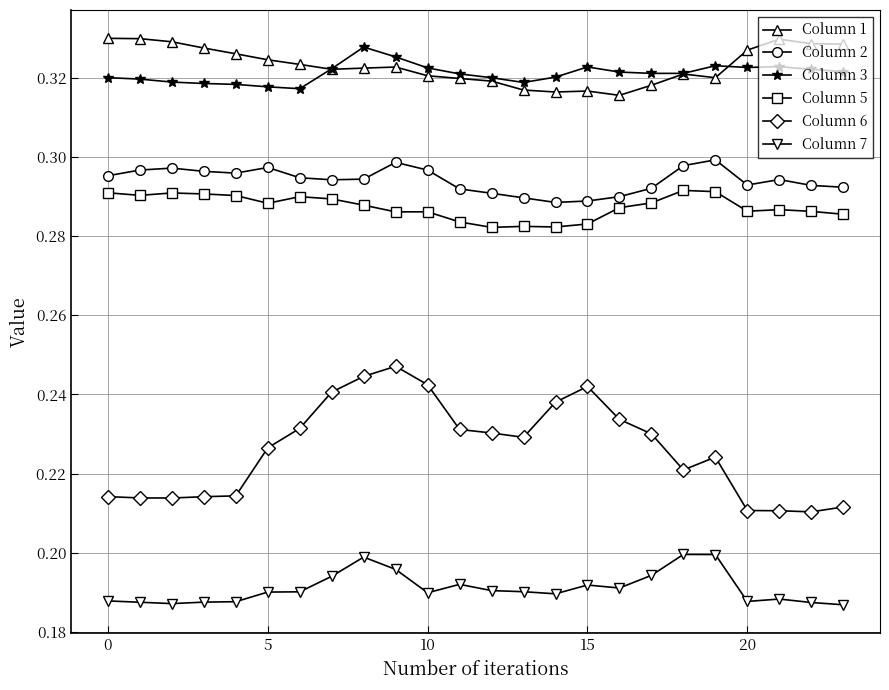

At how many categories does at least one series exceed 0?

24